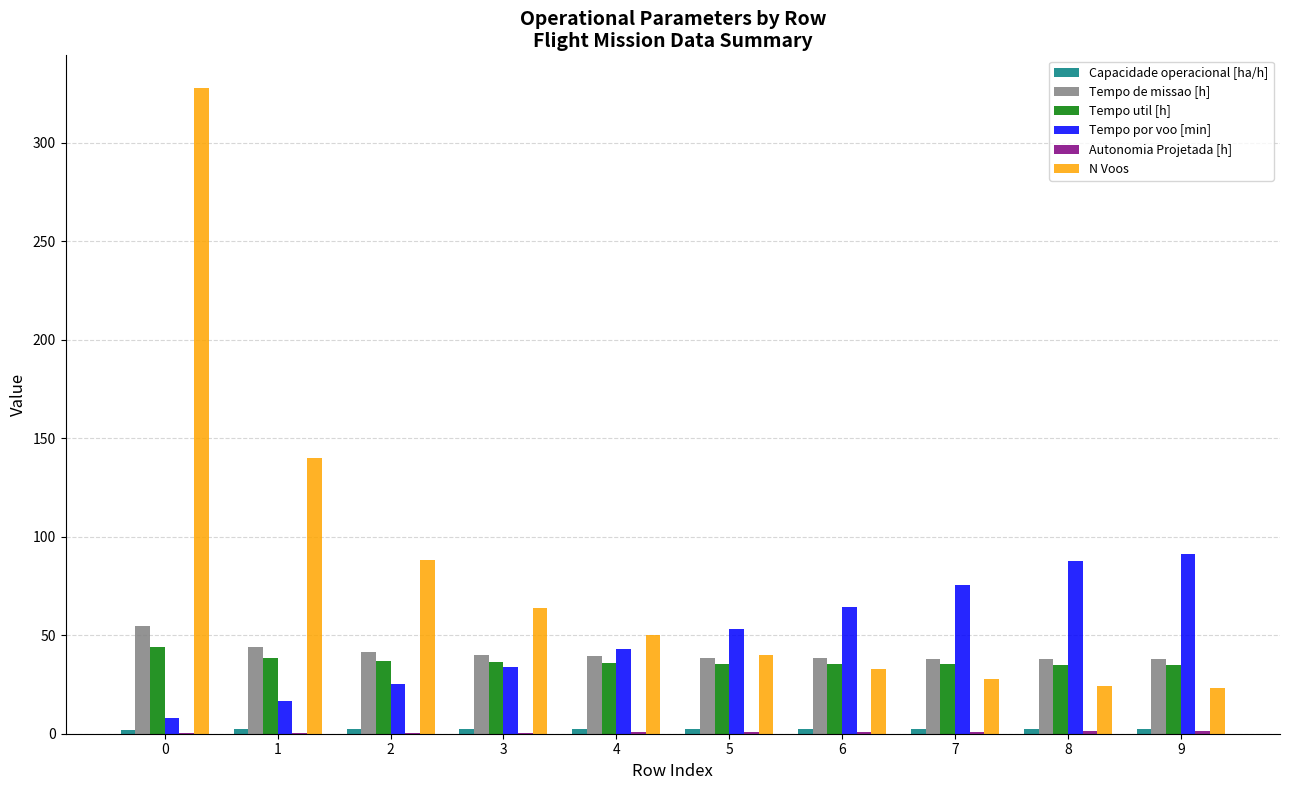

What is the sum of all Tempo util [h] values?

367.4